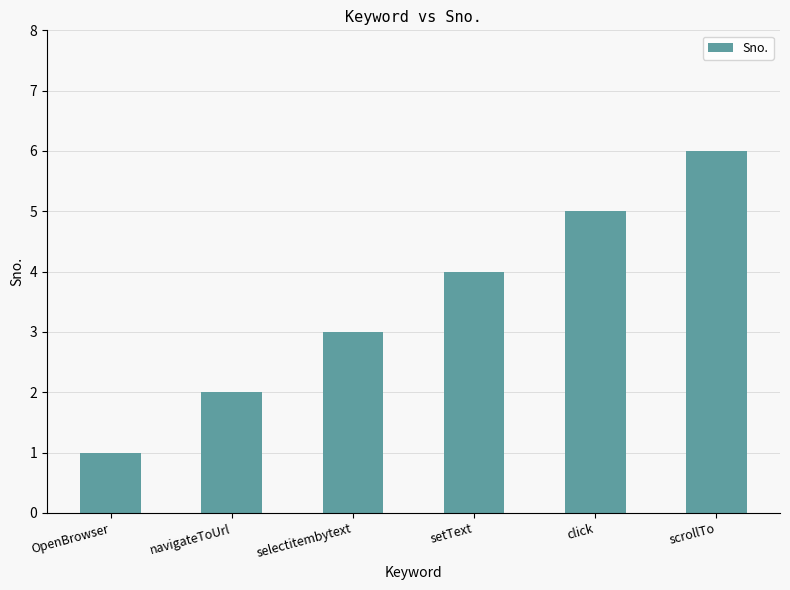

Does the chart contain any negative values?

No